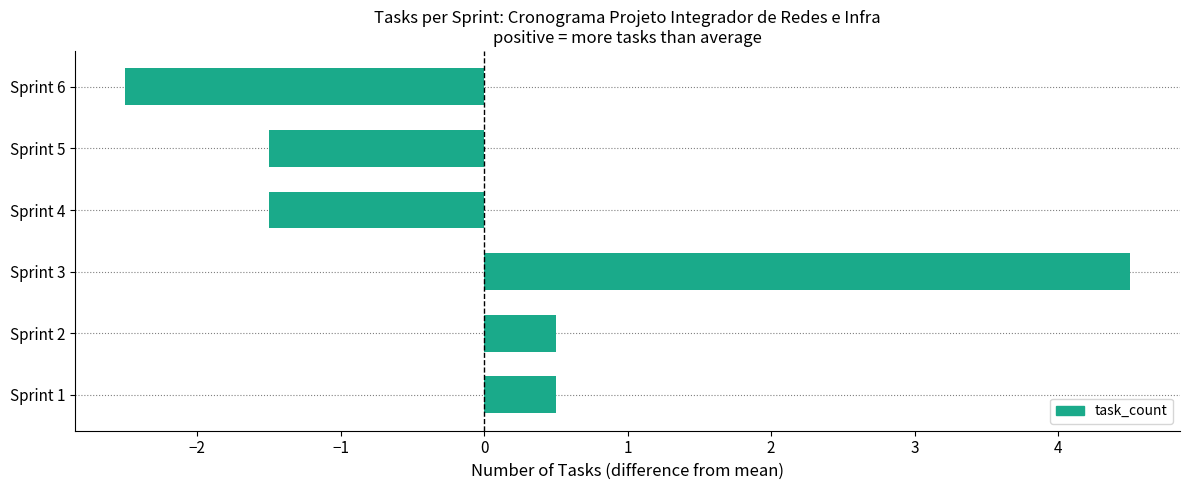

Is it true that the value at Sprint 5 is -1.5?

True